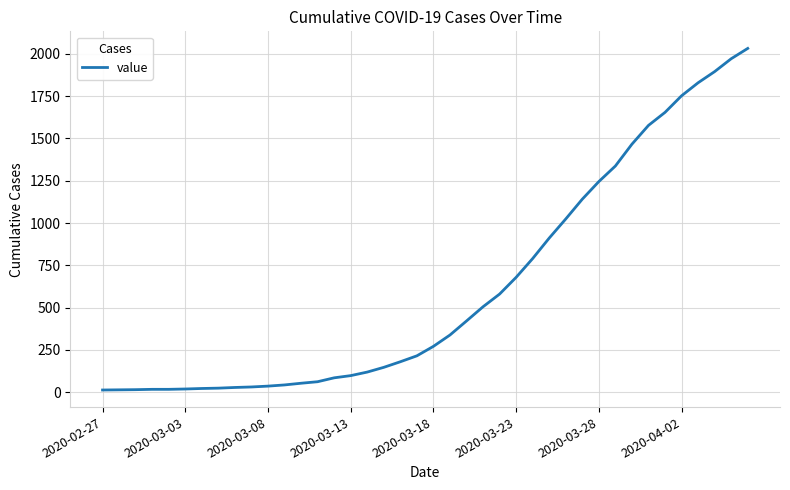

What is the maximum value shown in the chart?

2032